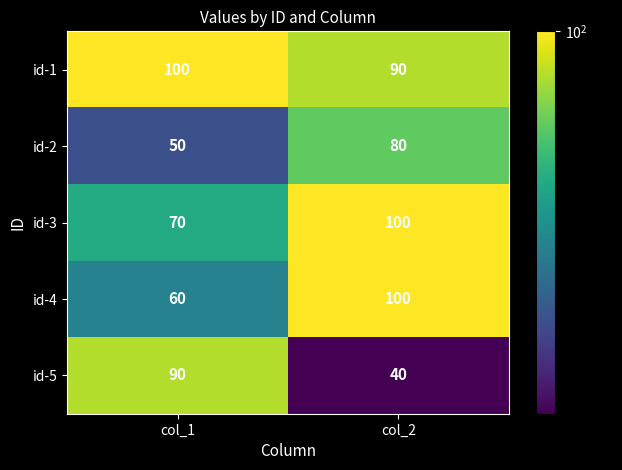

What is the smallest value displayed?

40